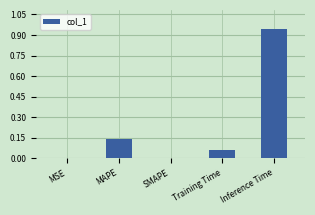

True or false: the data shows 0.7 at SMAPE.

False